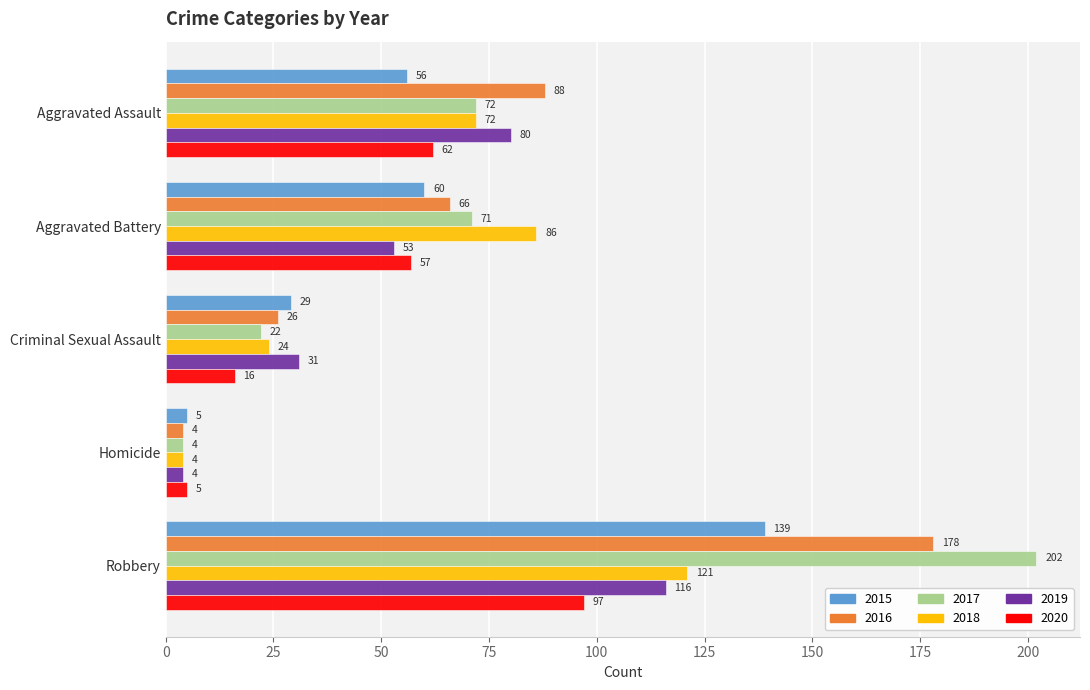

Which series has the largest total across all categories?

2017